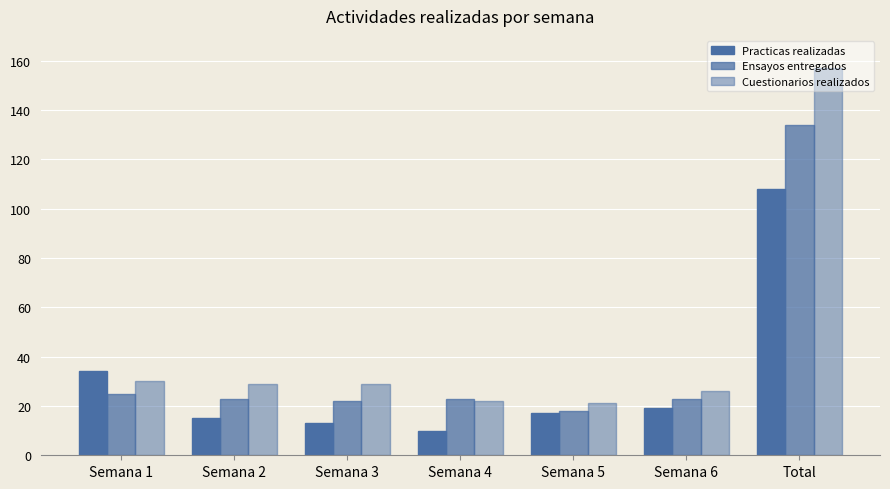

What is the sum of all Ensayos entregados values?

268